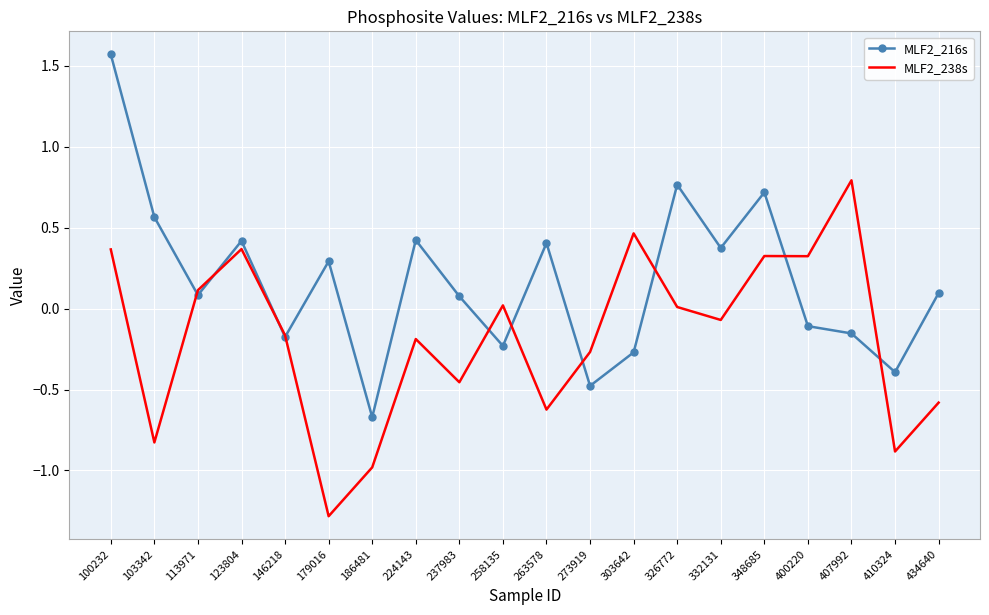

Rank the series by their average value, from highest to lowest.

MLF2_216s, MLF2_238s